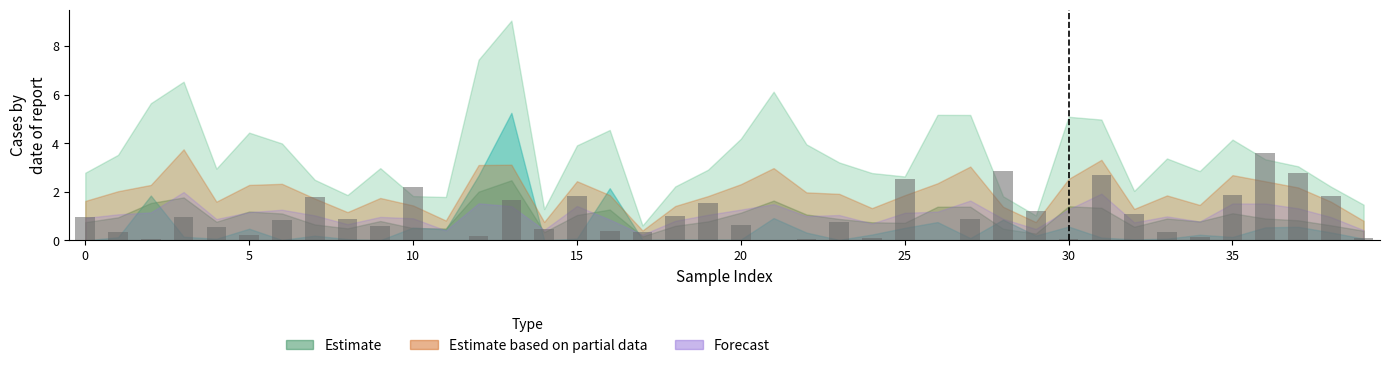

What is the sum of all values?

40.3